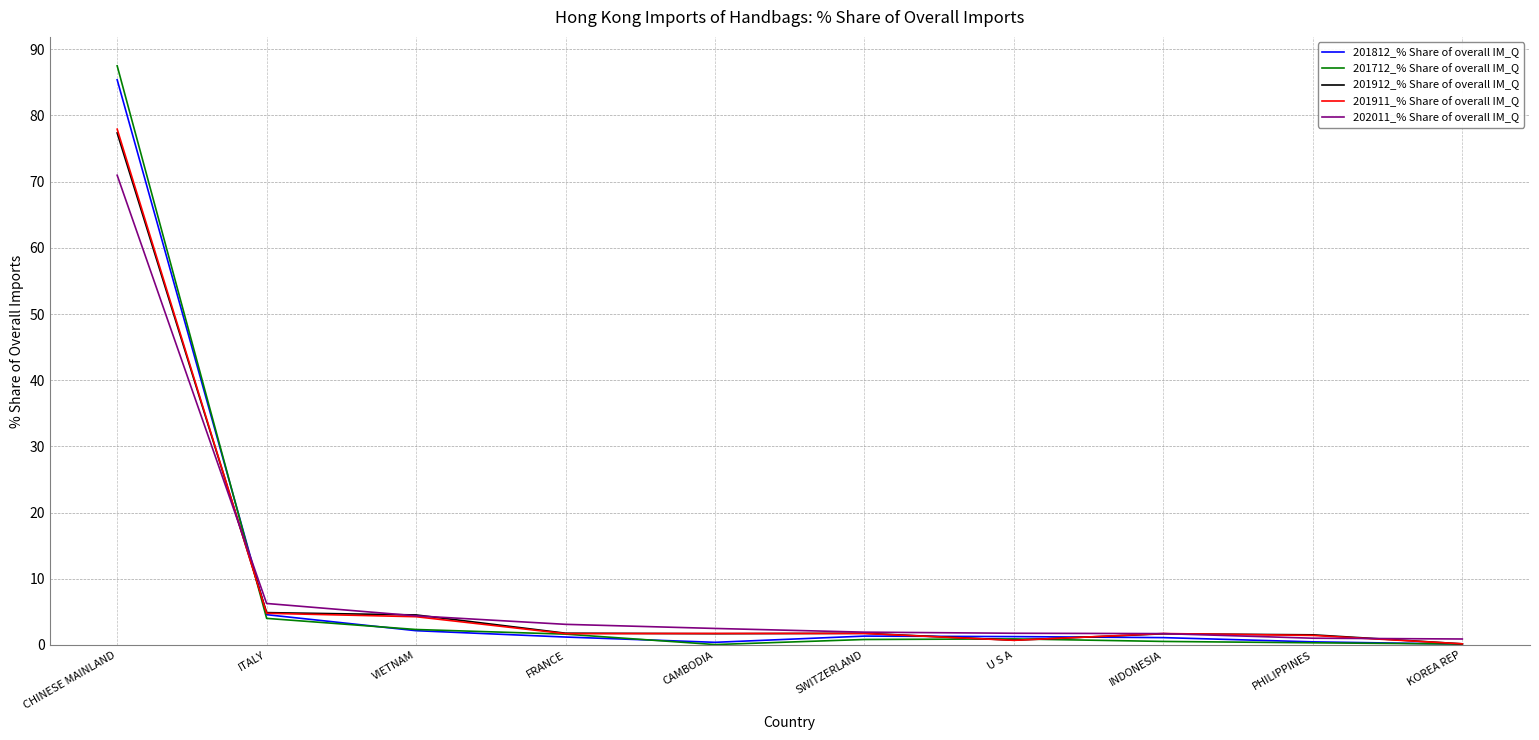

Which series has the largest range (max minus min)?

201712_% Share of overall IM_Q